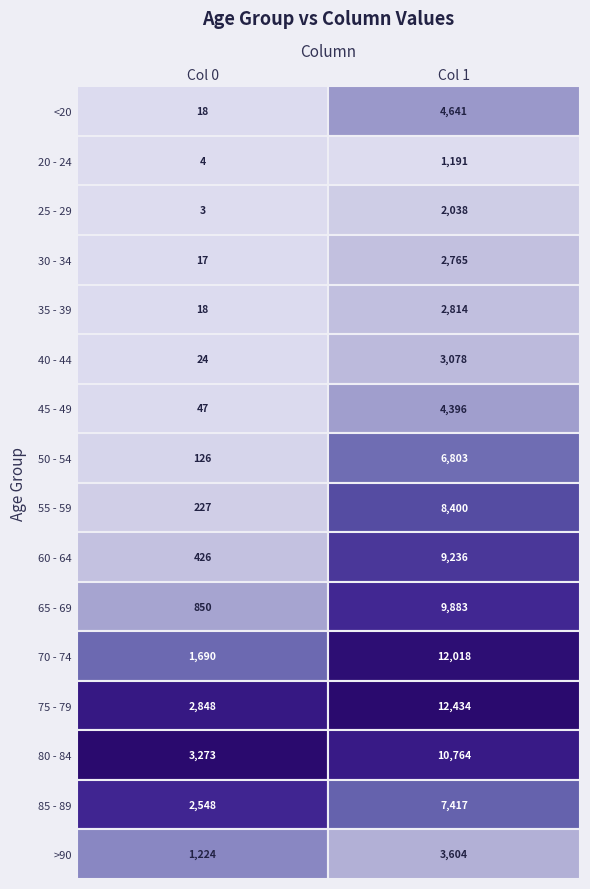

The 45 - 49 series shows 21 at 0. True or false?

False